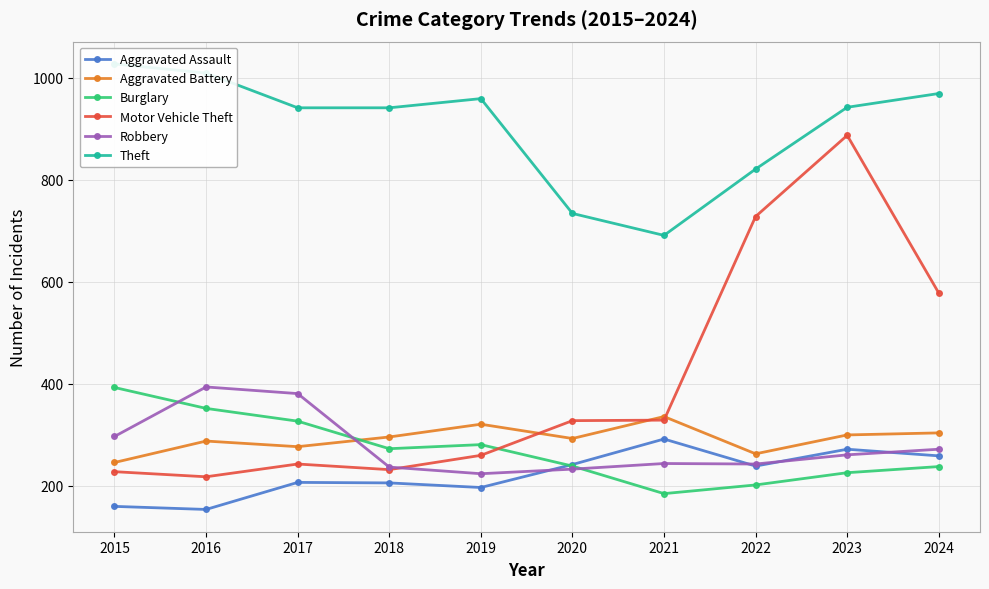

Where is the first local maximum for Theft?

2019